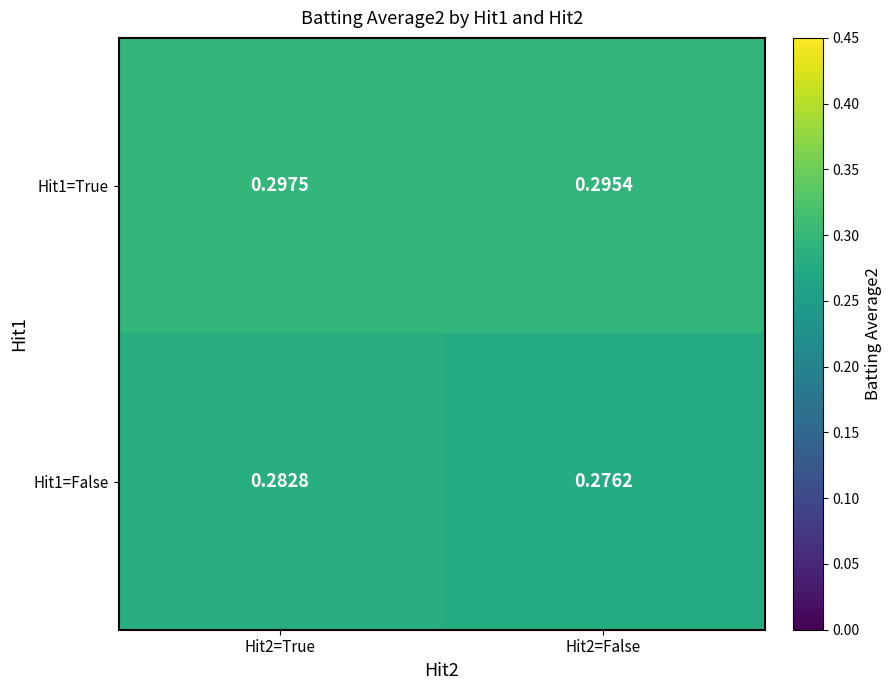

Is the value of Hit1=False at Hit2=True greater than the value of Hit1=True at Hit2=False?

No